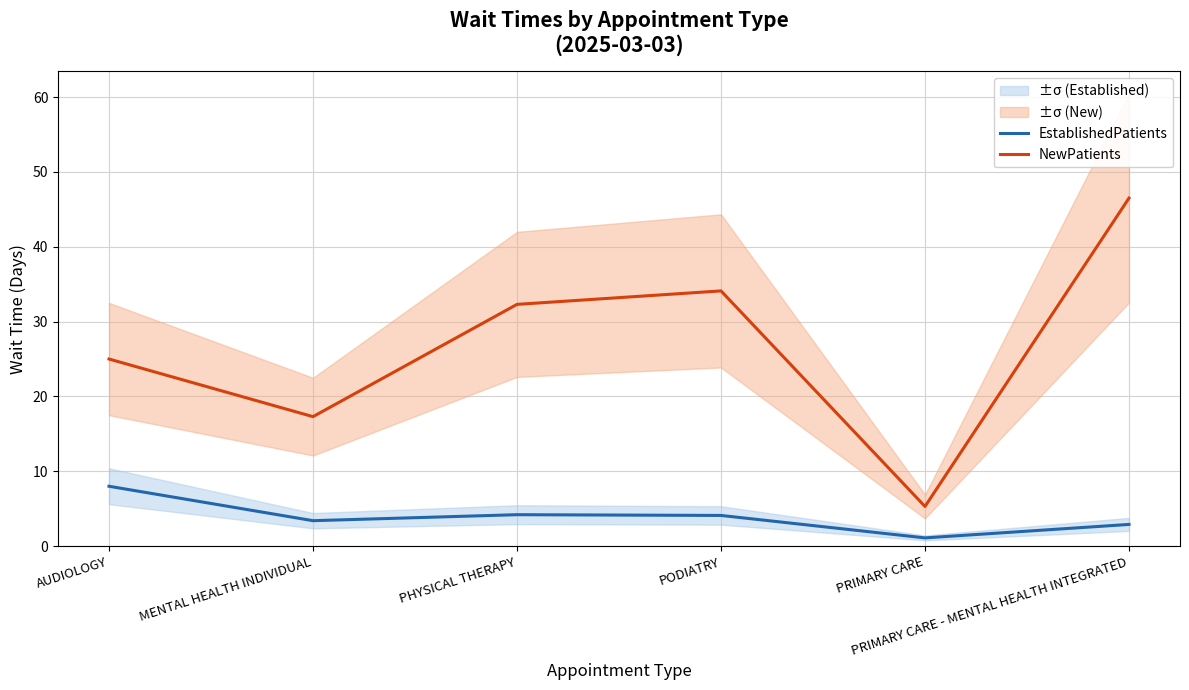

Between PRIMARY CARE - MENTAL HEALTH INTEGRATED and PRIMARY CARE, which is larger?

PRIMARY CARE - MENTAL HEALTH INTEGRATED